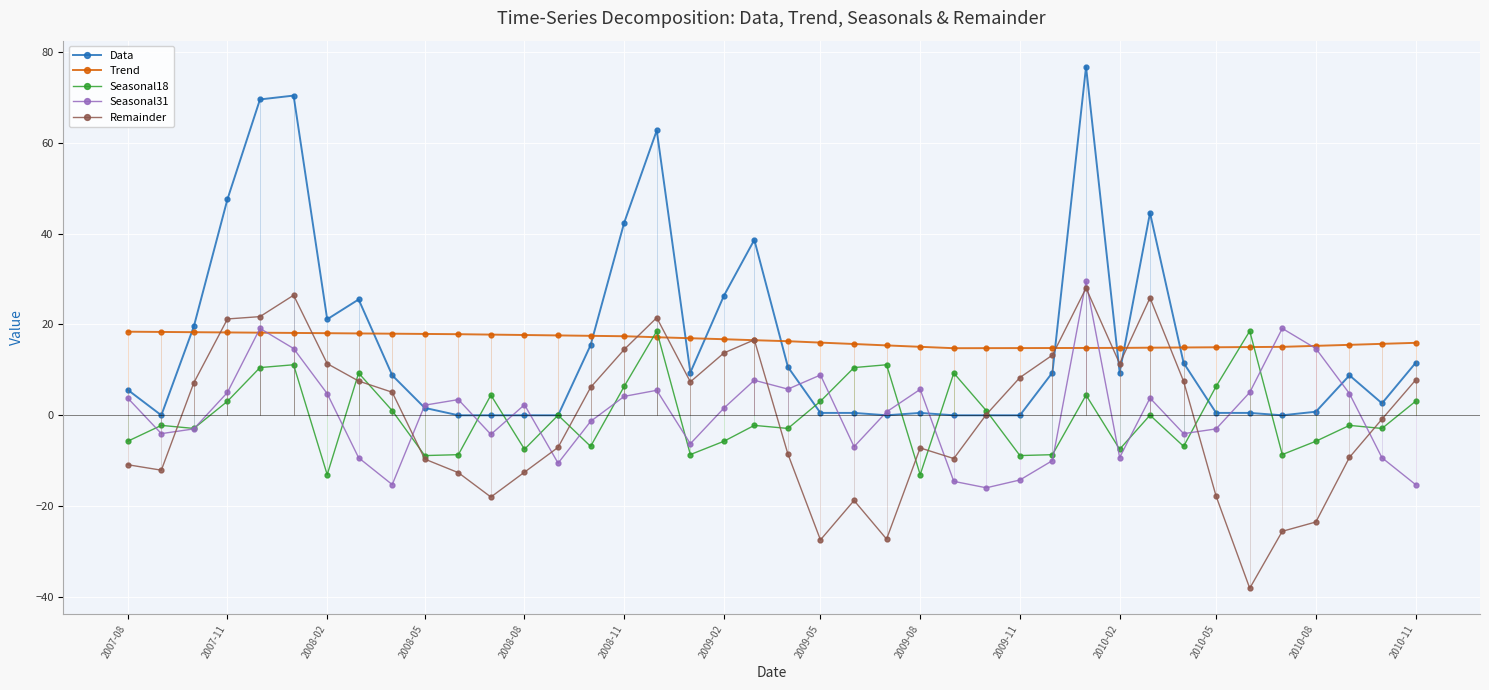

Which series has the largest total across all categories?

Trend